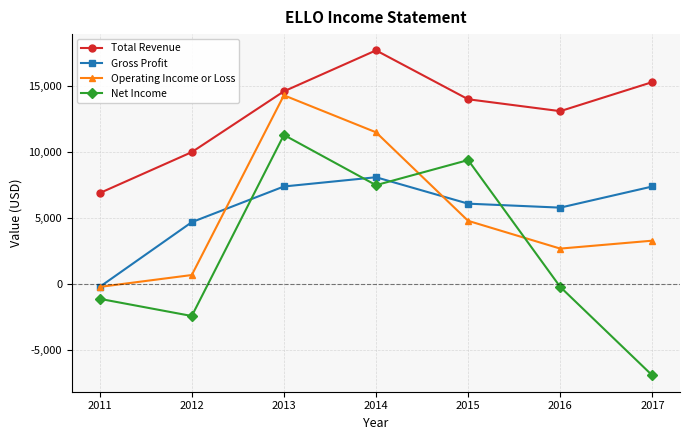

Reading right to left, extract all data points from this chart.

Total Revenue: 2017=15300	2016=13100	2015=14000	2014=17700	2013=14600	2012=10000	2011=6900
Gross Profit: 2017=7400	2016=5800	2015=6100	2014=8100	2013=7400	2012=4700	2011=-200
Operating Income or Loss: 2017=3300	2016=2700	2015=4800	2014=11500	2013=14300	2012=700	2011=-200
Net Income: 2017=-6900	2016=-200	2015=9400	2014=7500	2013=11300	2012=-2400	2011=-1100